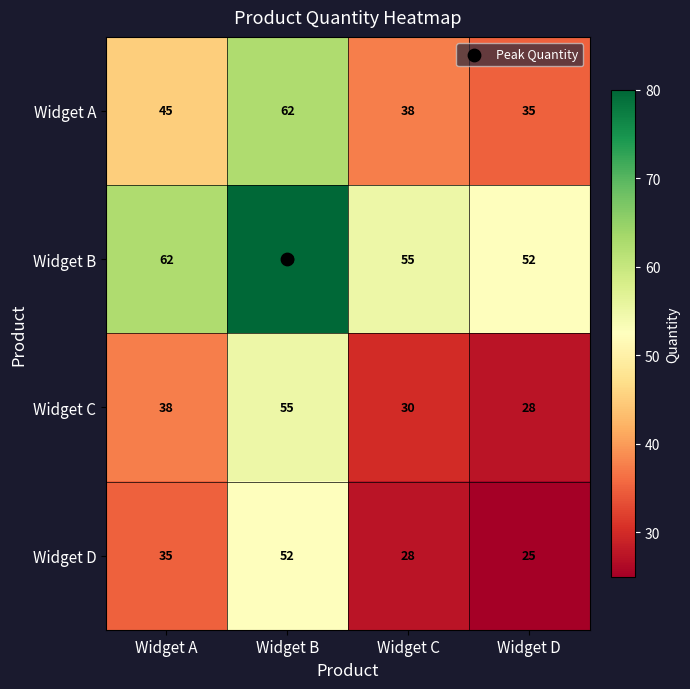

List the series in order of their peak value, lowest first.

Widget D, Widget C, Widget A, Widget B